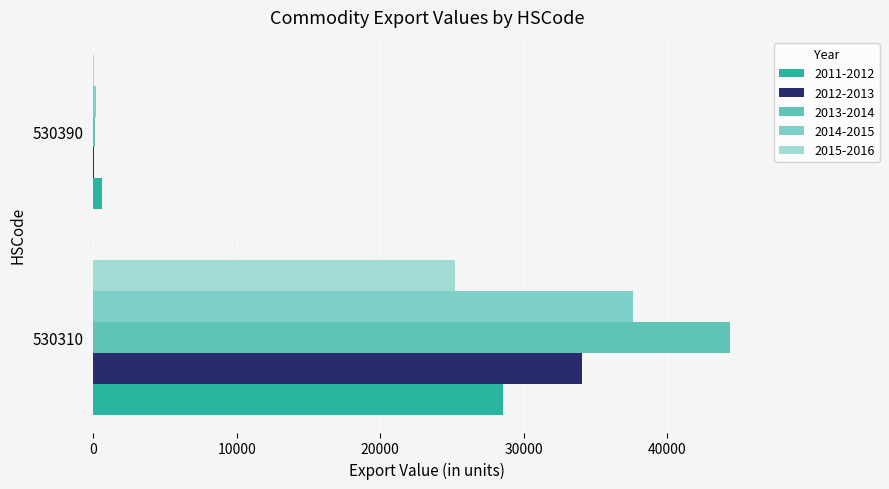

At how many categories does at least one series exceed 28648?

1